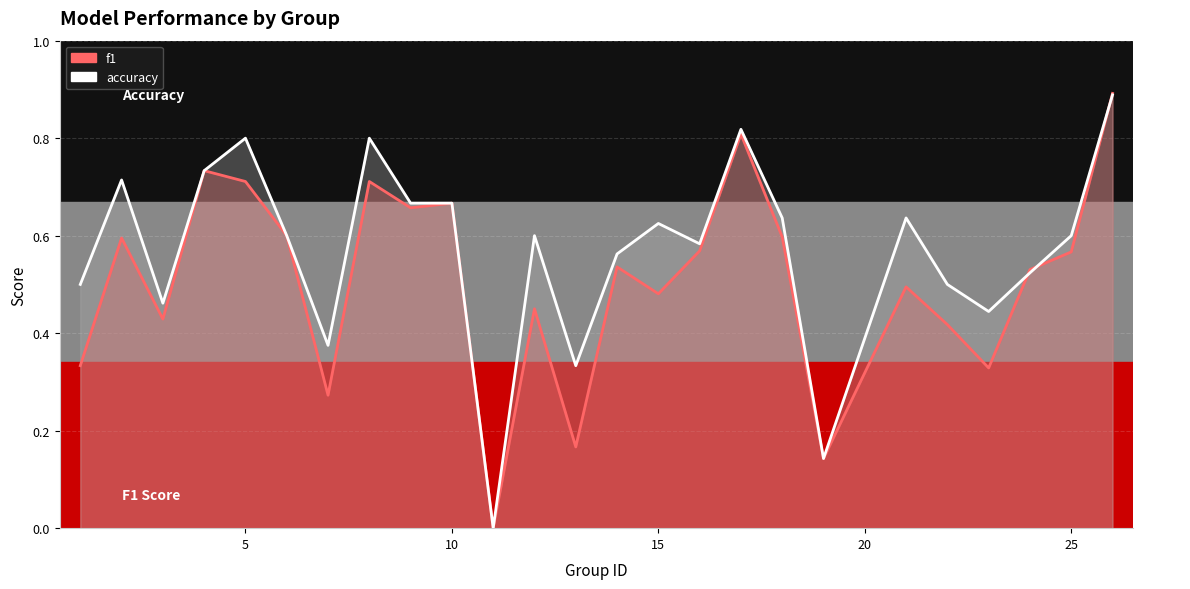

How many accuracy values are between 0 and 1?

25